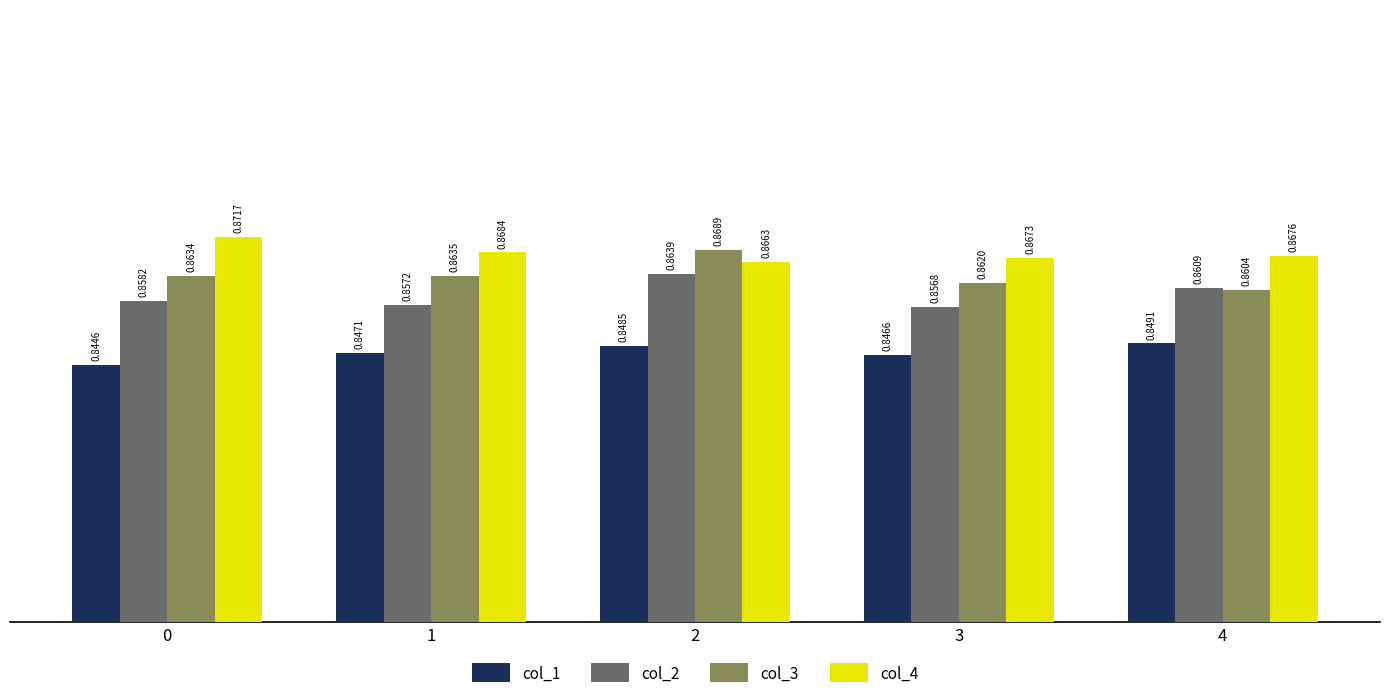

Rank the series by their average value, from highest to lowest.

col_4, col_3, col_2, col_1